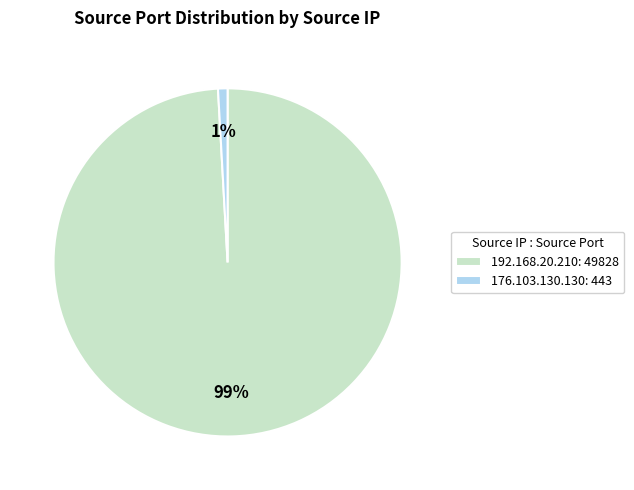

How many slices are in this pie chart?

2